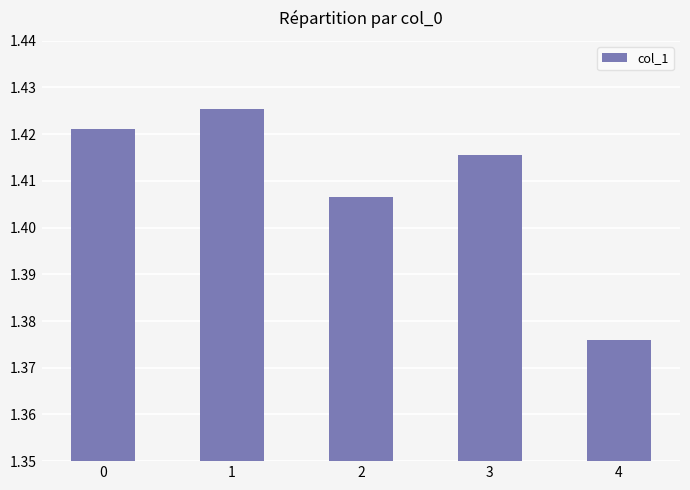

How many values are between 1 and 2?

5